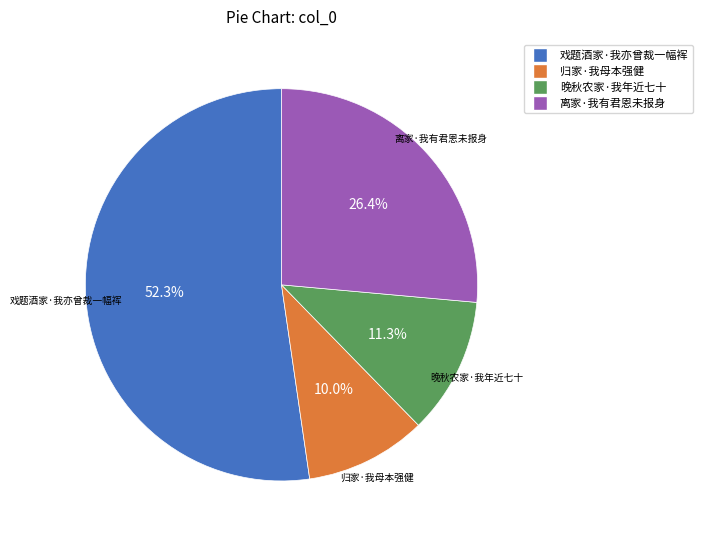

What is the ratio of the value at 戏题酒家·我亦曾裁一幅裈 to the value at 晚秋农家·我年近七十?

4.6